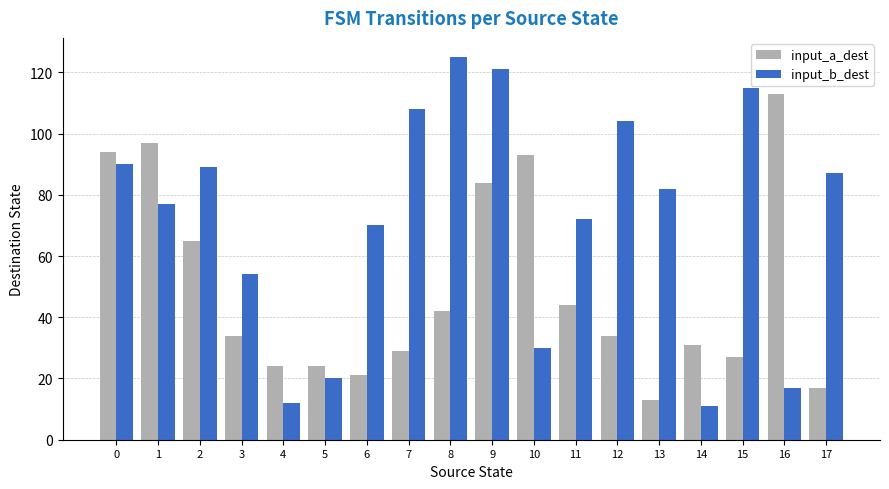

What is the average value of the input_a_dest series?

49